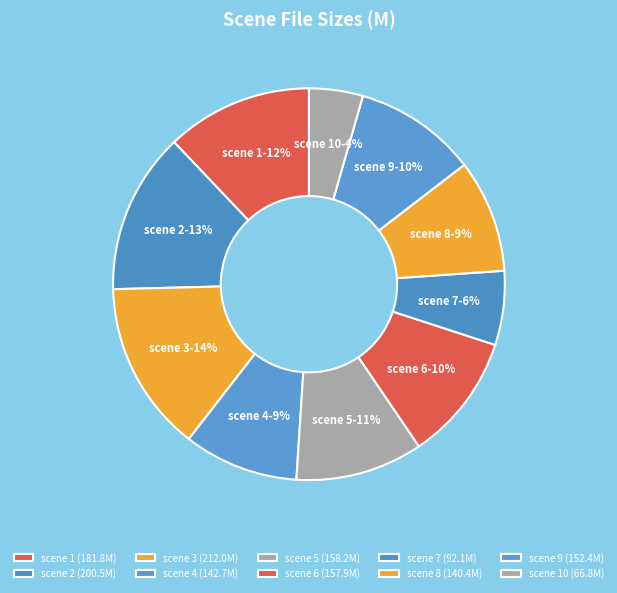

Approximately how many times larger is the value at scene 4 compared to scene 2?

0.7